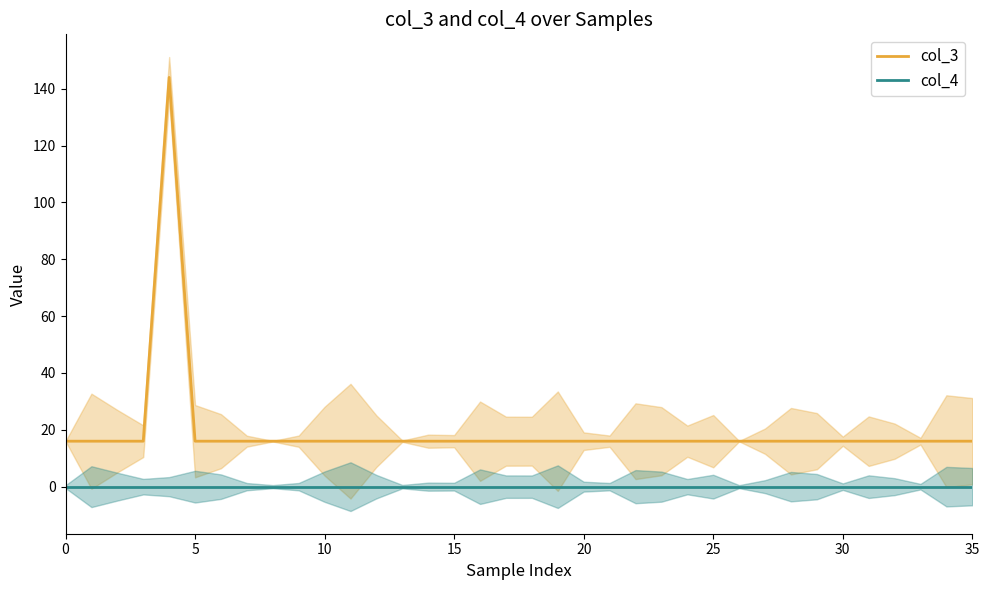

What is the average value of the col_3 series?

20